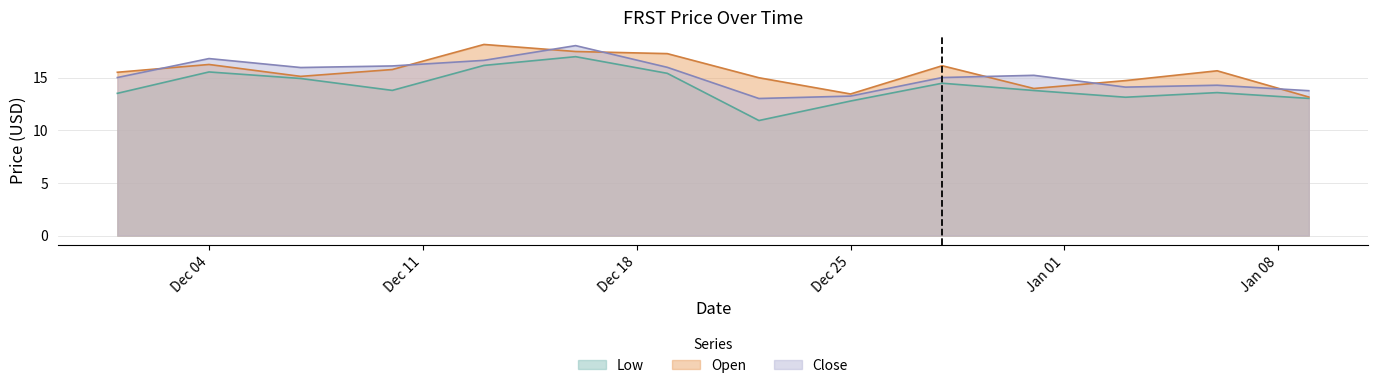

The value of Low at 2017-12-19 is 10.6. True or false?

False